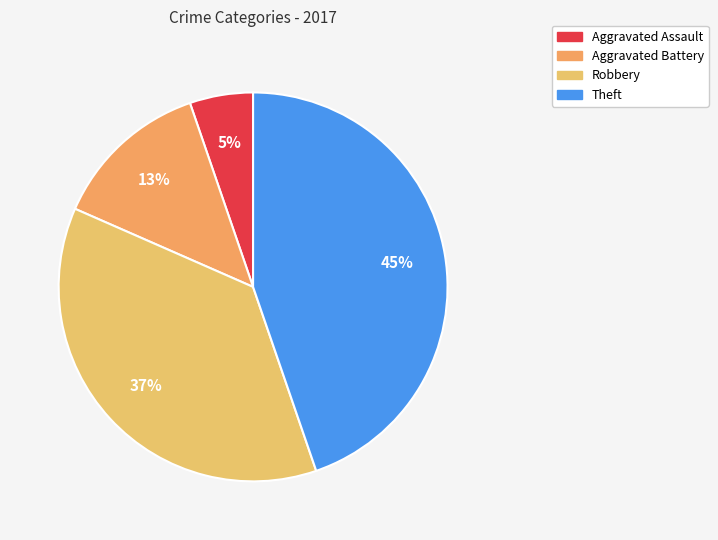

What percentage is the Robbery slice, to the nearest percent?

37%